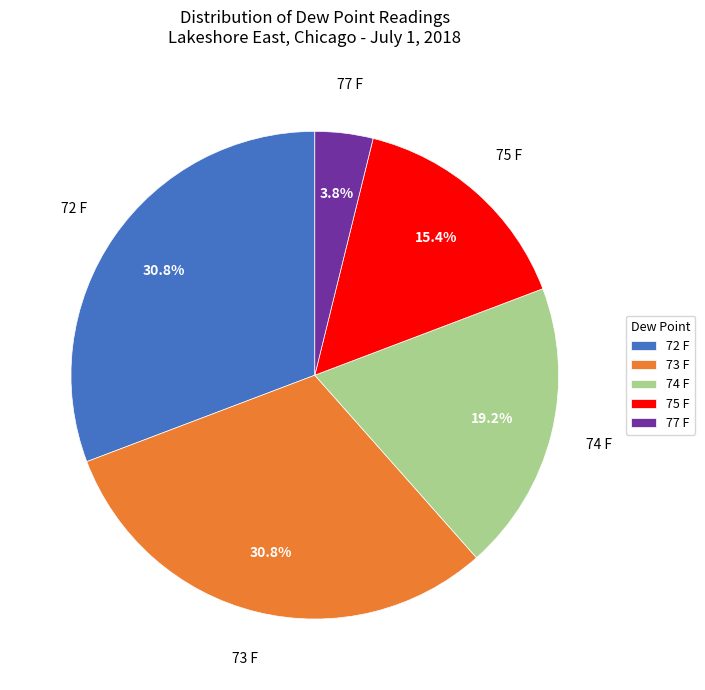

Is the sum of 73 F and 72 F greater than half?

Yes